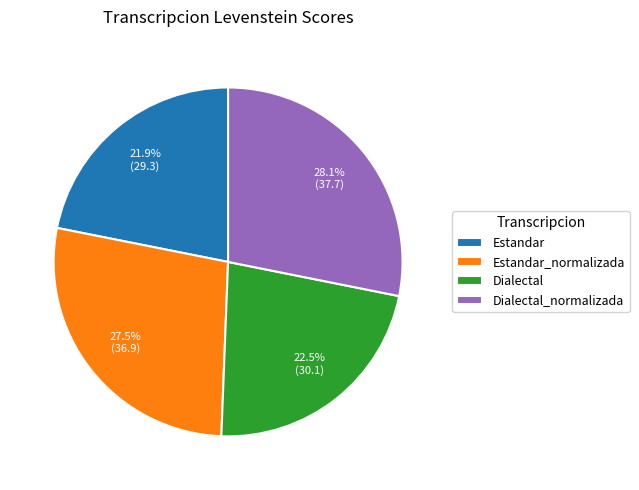

Approximately how many times larger is the value at Estandar compared to Estandar_normalizada?

0.8